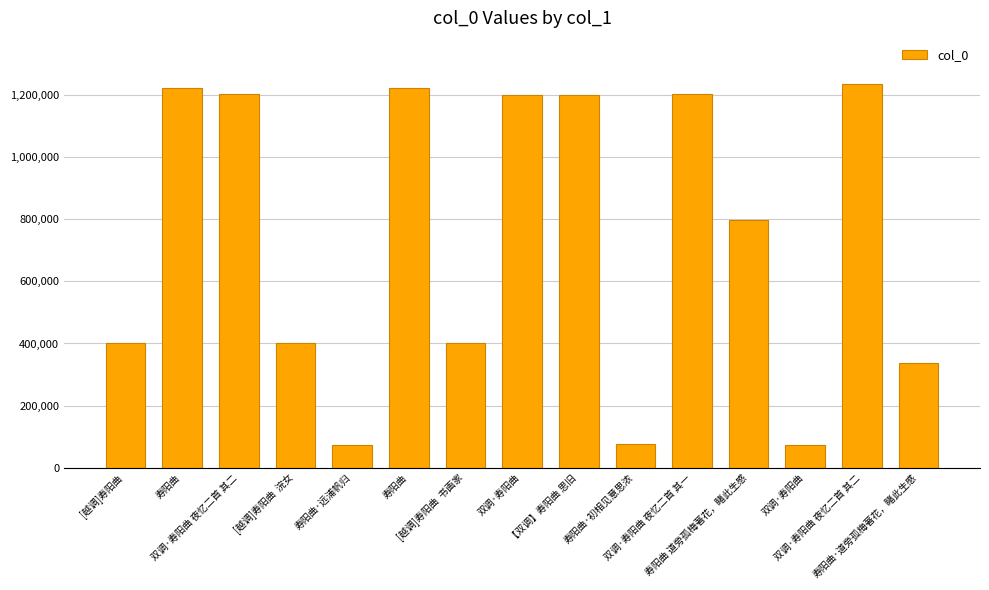

How many bars are there in total?

15